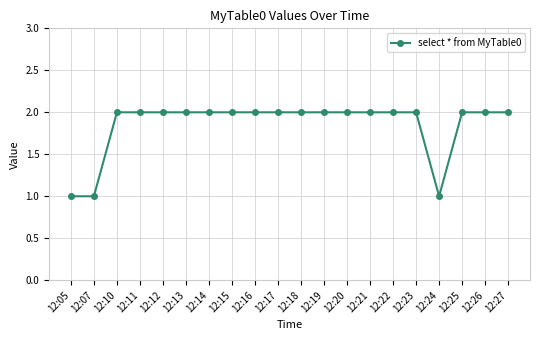

Read the value at 12:26.

2